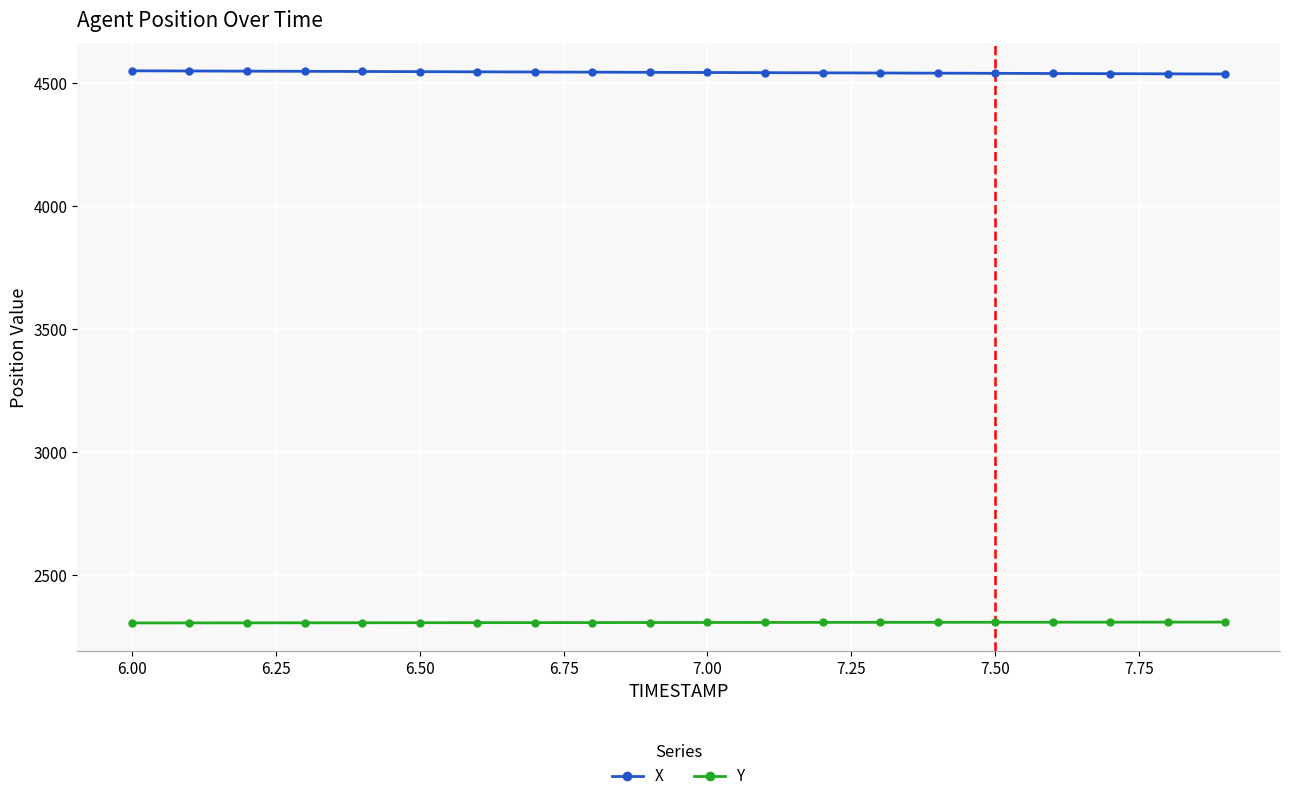

At how many categories does at least one series exceed 3666?

20